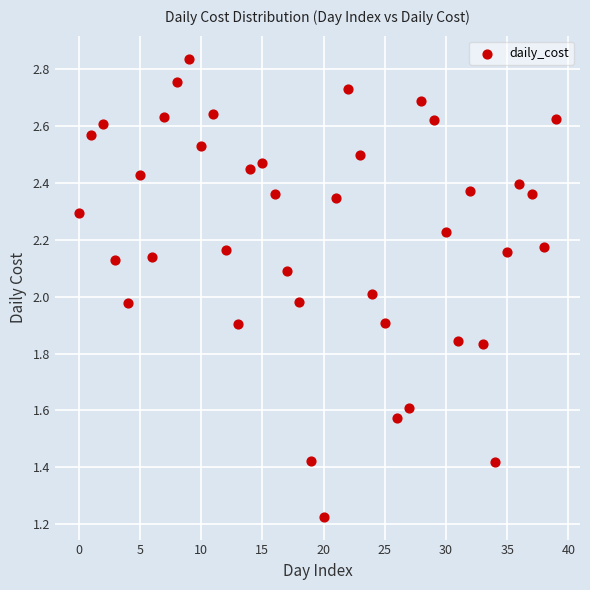

How many points are shown in the scatter plot?

40